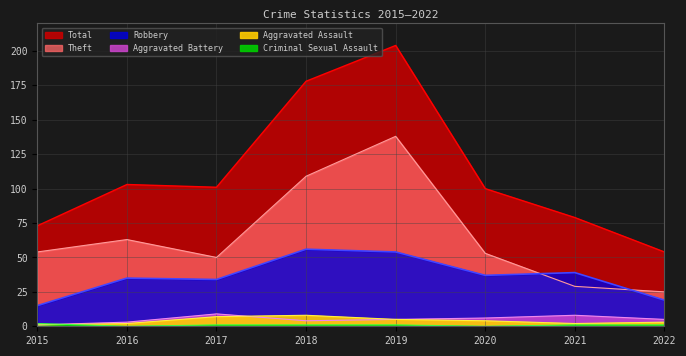

Does the chart have visible grid lines?

Yes